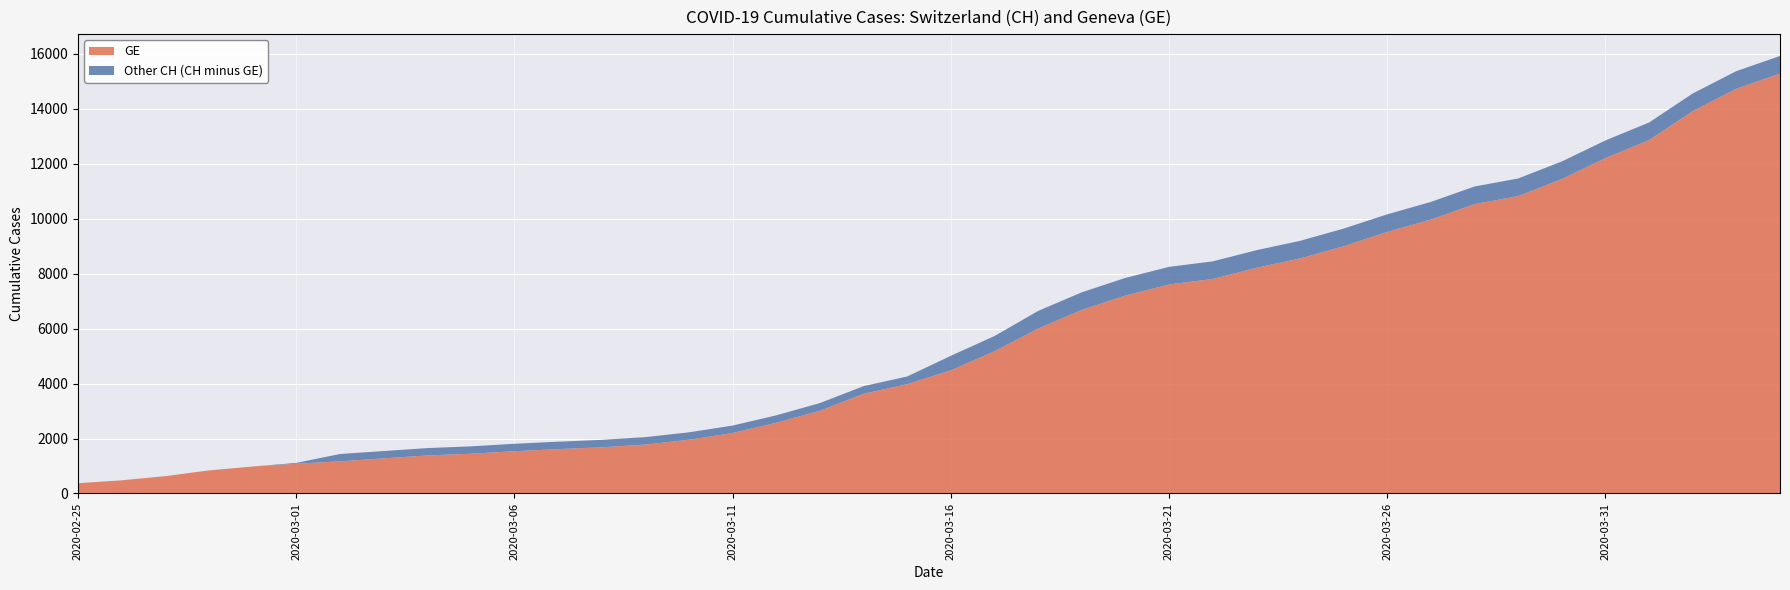

Reading left to right, extract all data points from this chart.

GE: 375	479	630	840	981	1083	1171	1278	1384	1447	1538	1614	1681	1780	1955	2201	2574	3010	3627	3978	4485	5174	6002	6681	7205	7607	7807	8213	8554	9000	9520	9971	10533	10825	11444	12210	12863	13919	14733	15284
CH: 375	479	630	840	981	1113	1436	1544	1652	1715	1809	1885	1952	2051	2226	2472	2845	3291	3908	4259	5012	5731	6644	7323	7847	8249	8449	8855	9196	9642	10162	10613	11175	11467	12086	12852	13505	14561	15375	15926